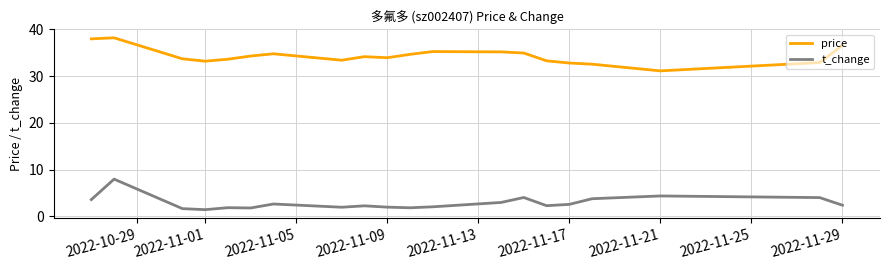

Rank the series by their maximum value, from highest to lowest.

price, t_change